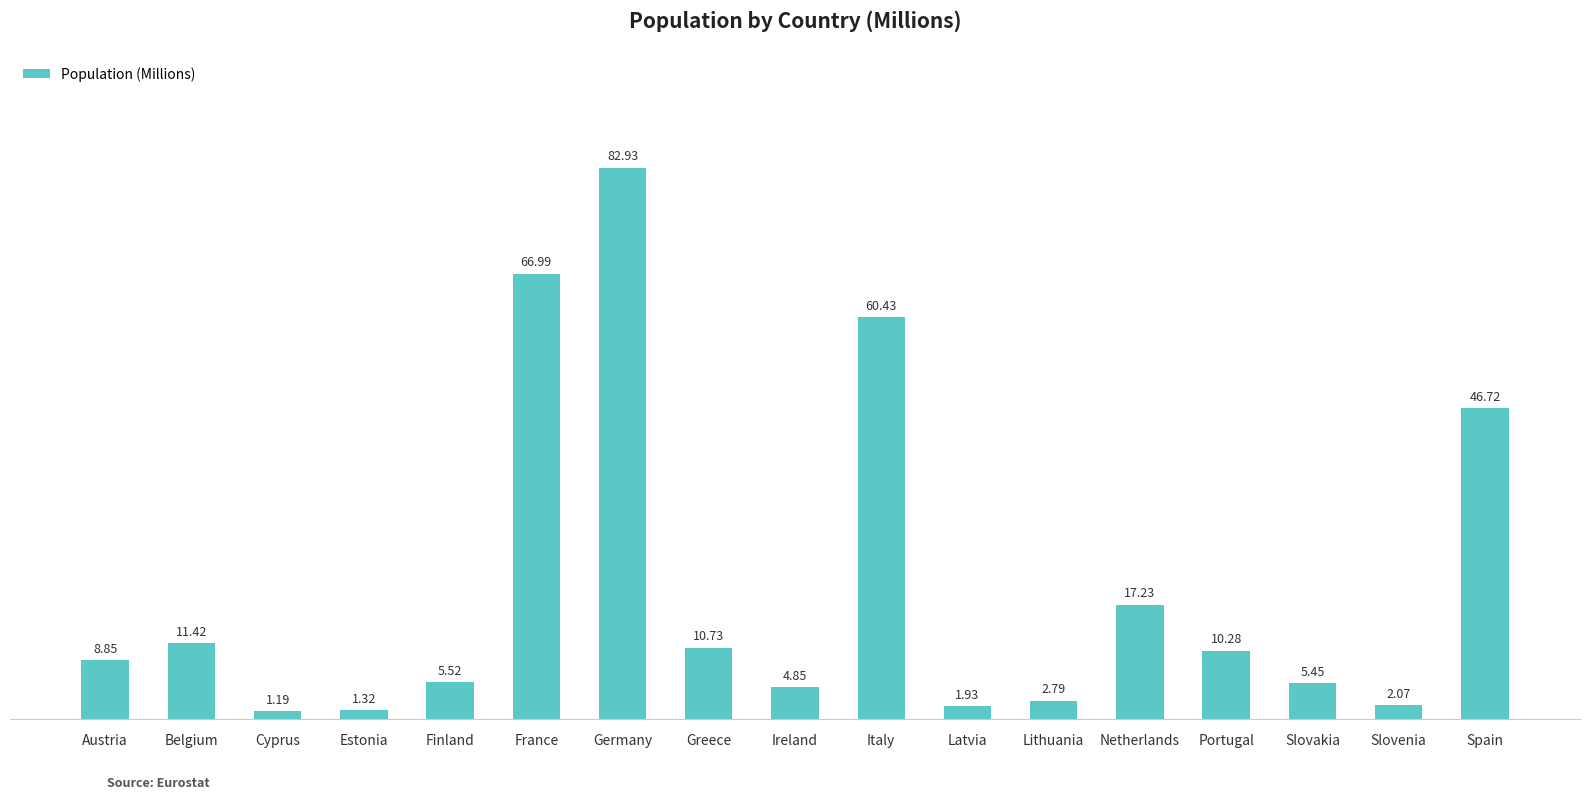

Which label corresponds to the smallest value in the chart?

Cyprus